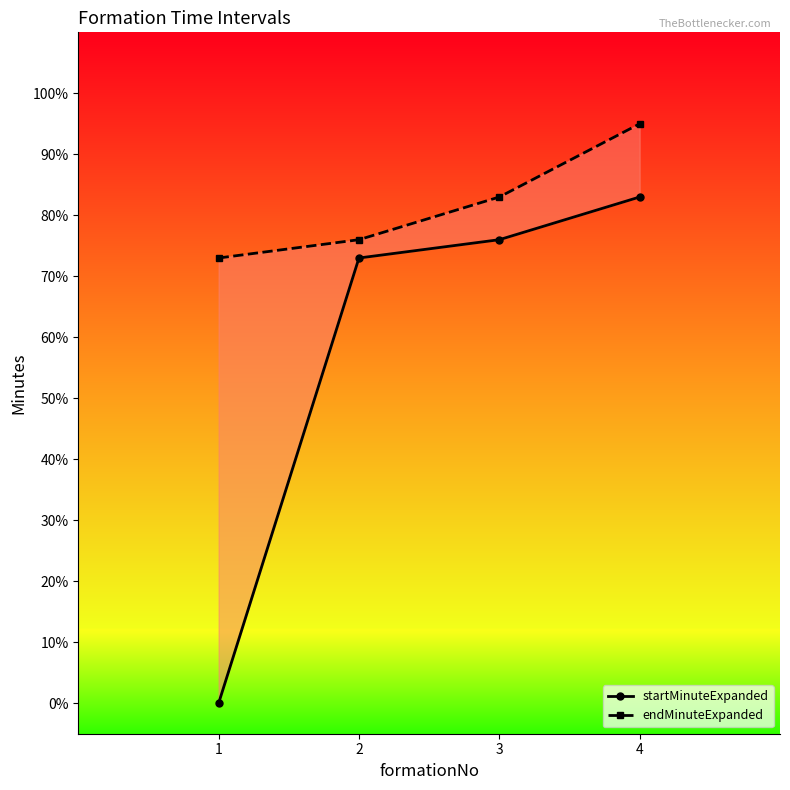

What is the value of the endMinuteExpanded point at the 4th from the left?

95